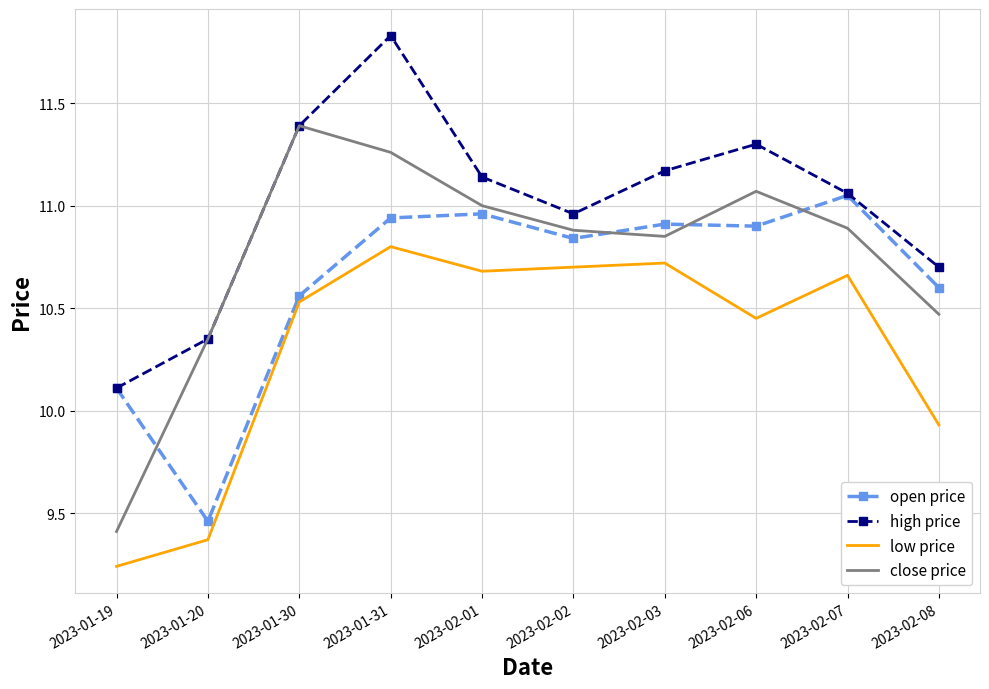

Which series has the largest total across all categories?

high price